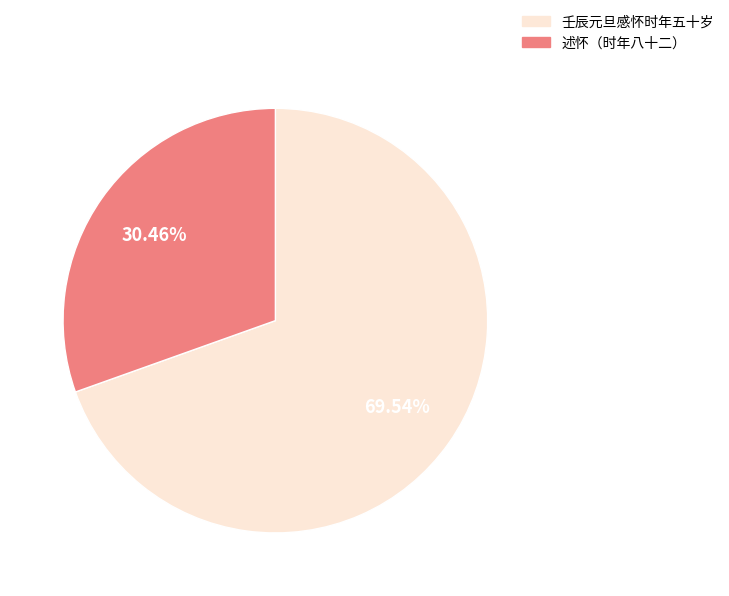

Which has a higher value, 壬辰元旦感怀时年五十岁 or 述怀（时年八十二）?

壬辰元旦感怀时年五十岁